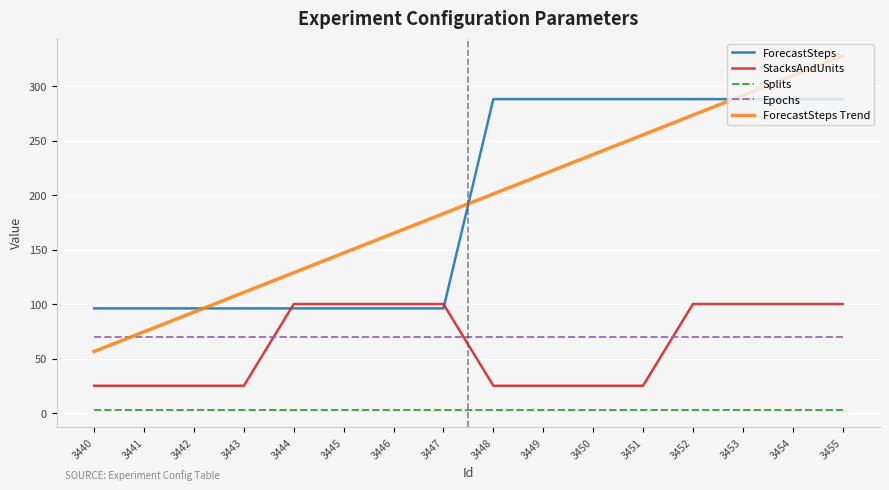

At which label does ForecastSteps reach its peak?

3448